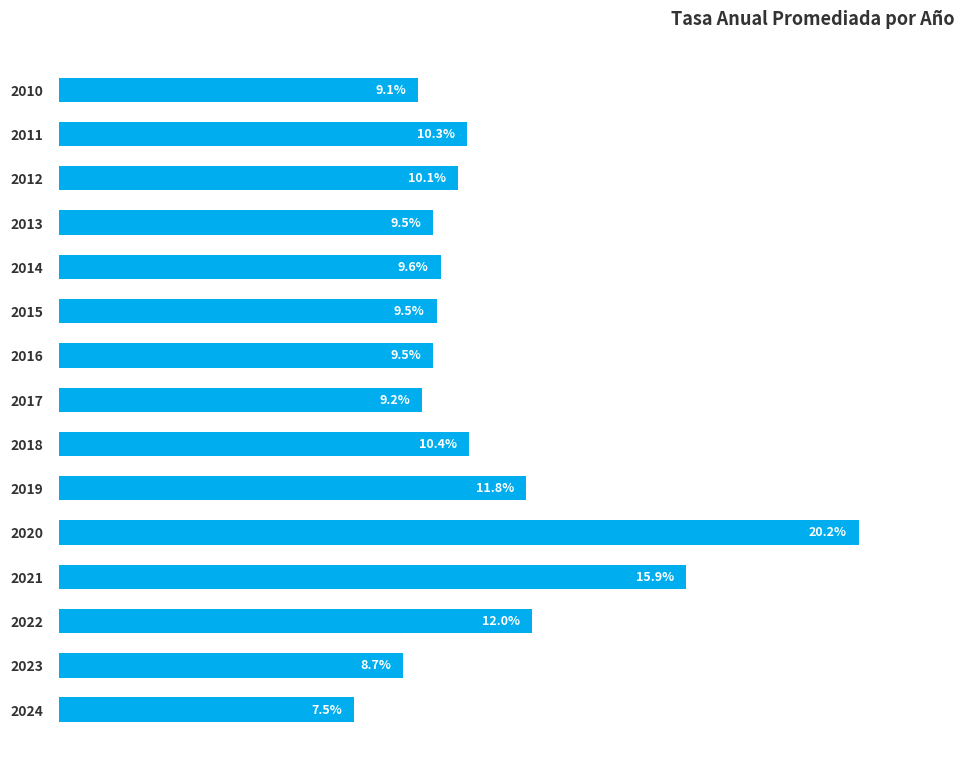

Does the chart contain stacked bars?

No